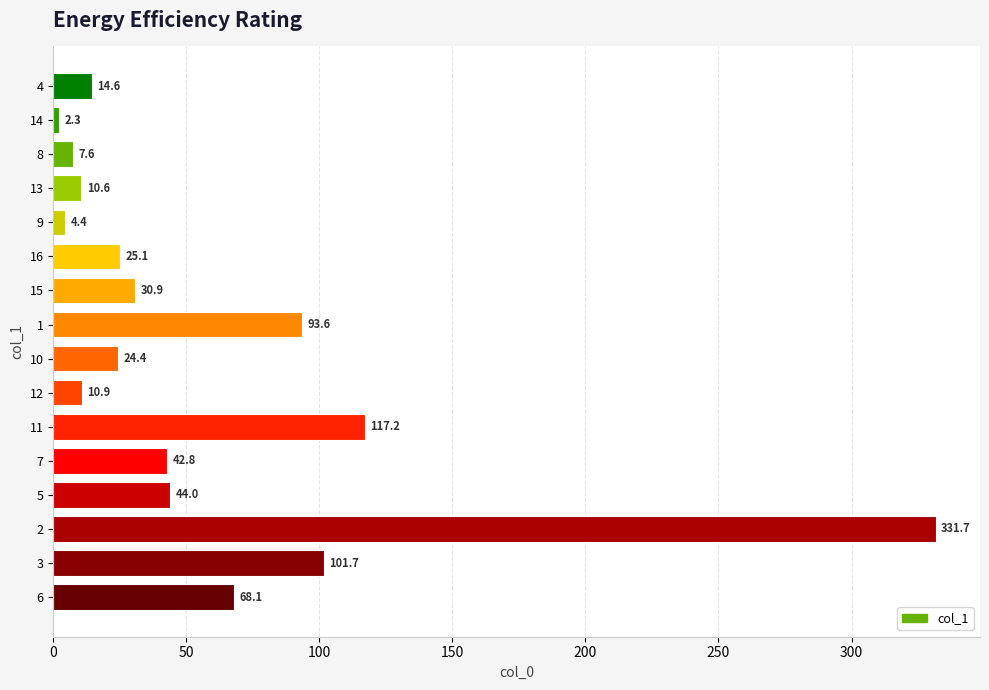

What is the ratio of the value at 10 to the value at 7?

0.6